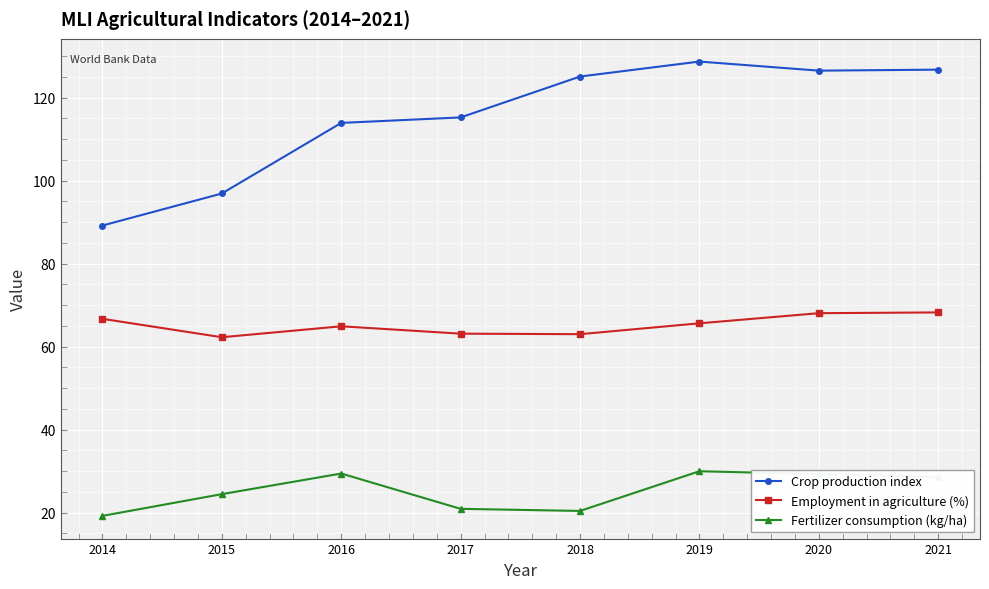

What is the spread (max minus min) of values at 2016?

84.5